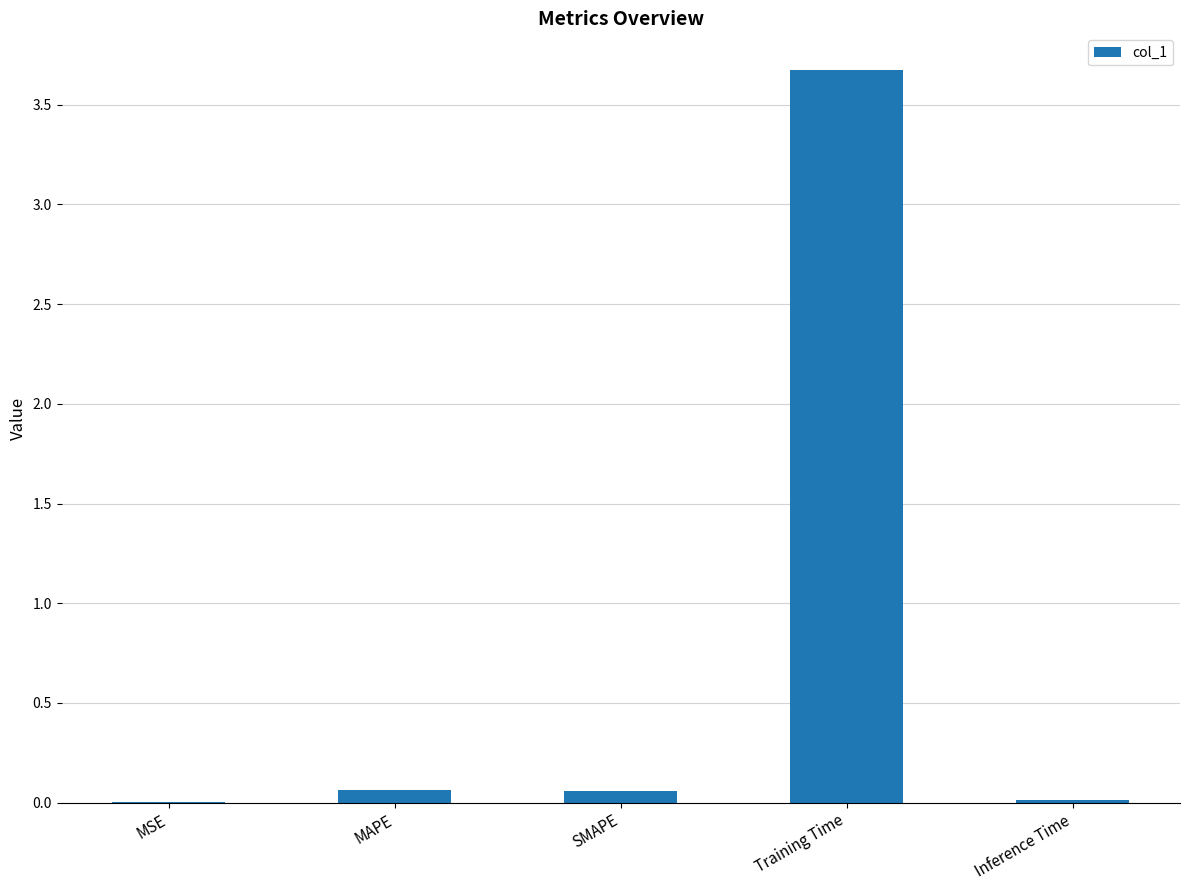

Is it true that the value at Inference Time is 0.0?

True